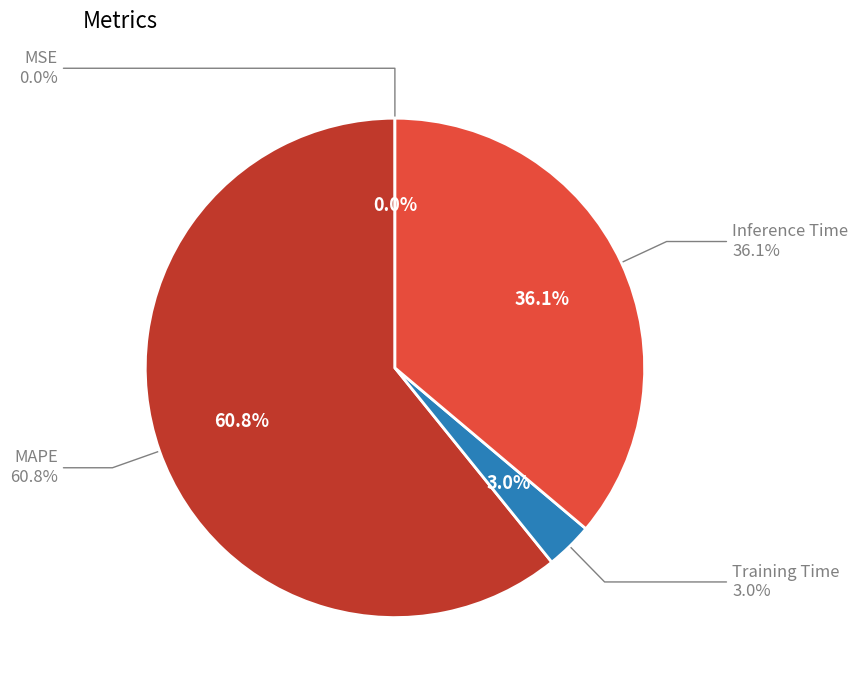

To the nearest percent, what portion does MAPE represent?

61%